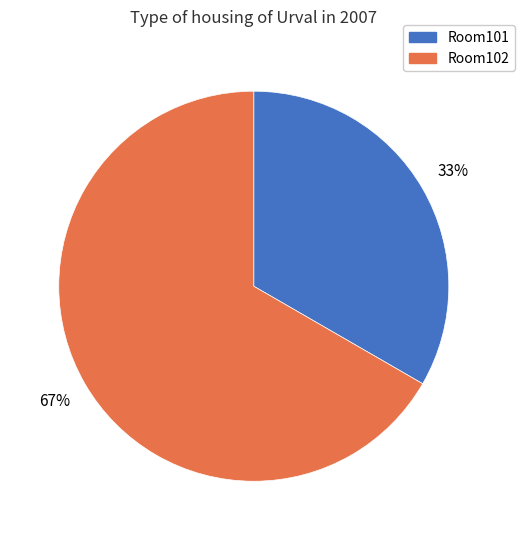

To the nearest percent, what is the combined percentage of Room102 and Room101?

100%